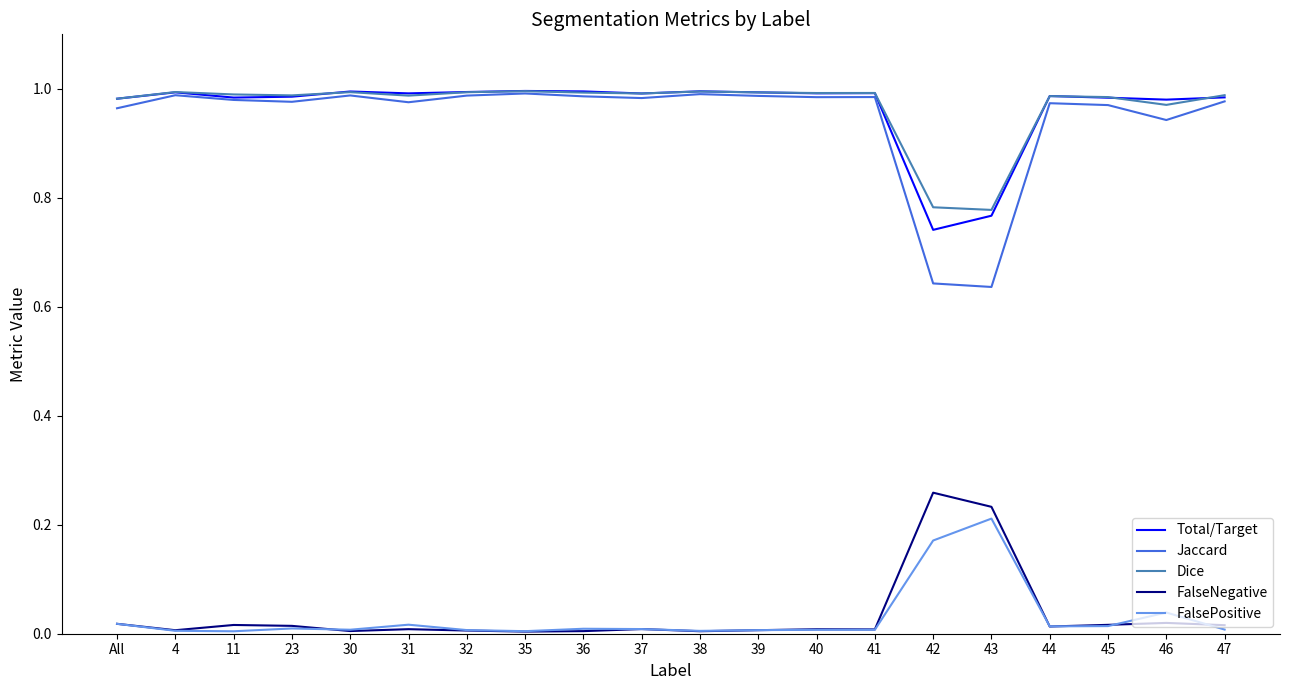

Between 42 and 47, which series saw the biggest shift?

Jaccard